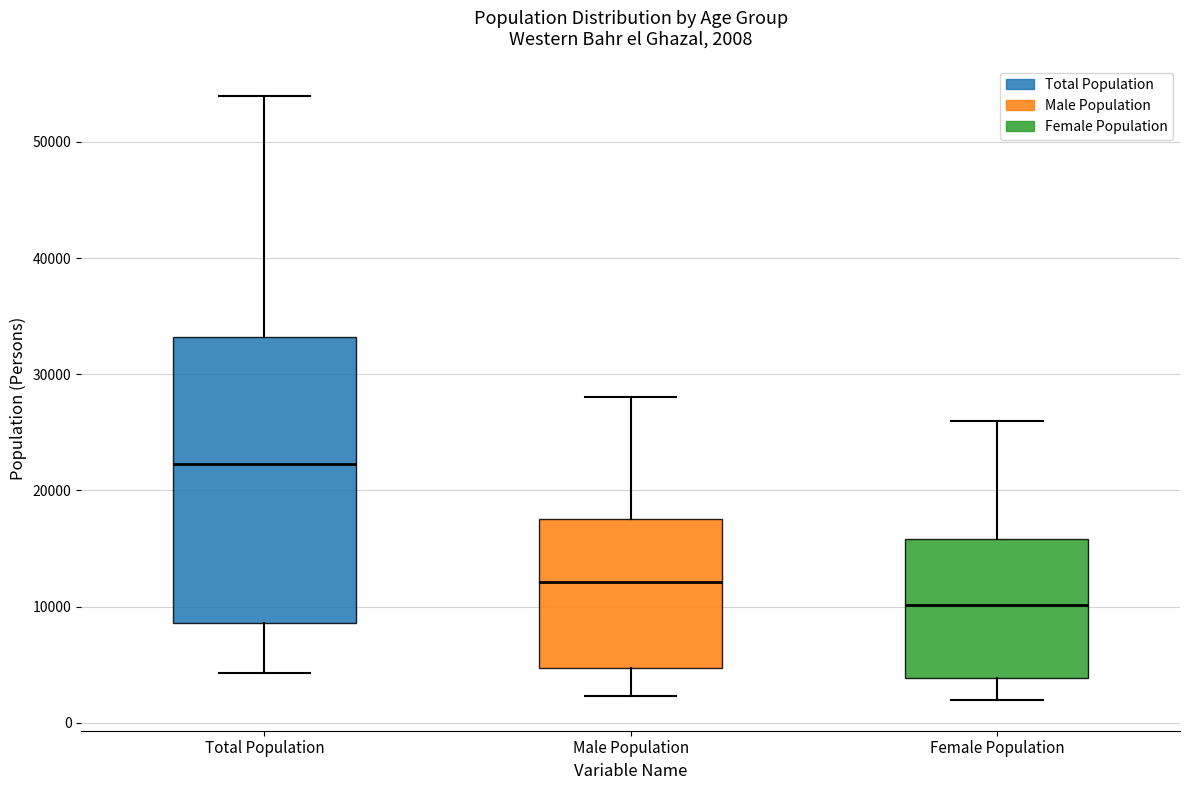

Comparing the boxes themselves (not the whiskers), which one is the tallest?

Total Population